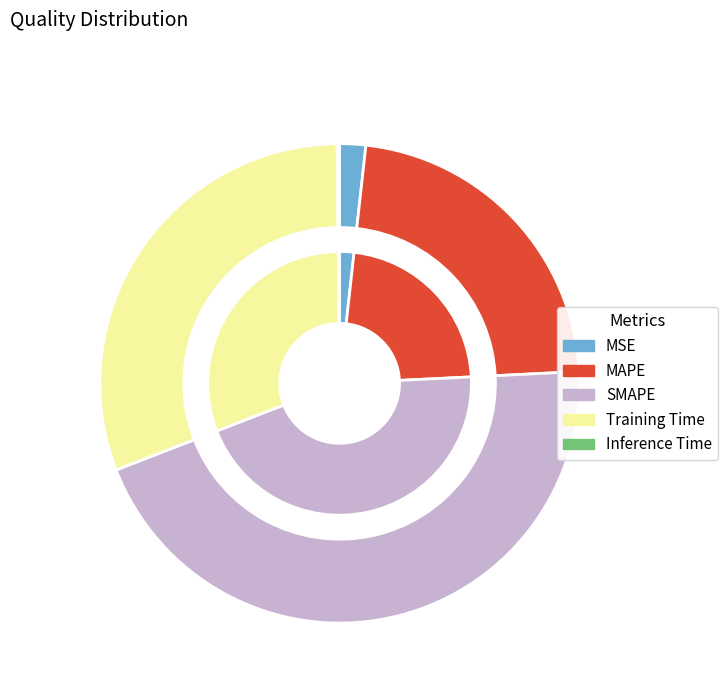

To the nearest percent, what is the difference between the largest and smallest slice percentages?

45%